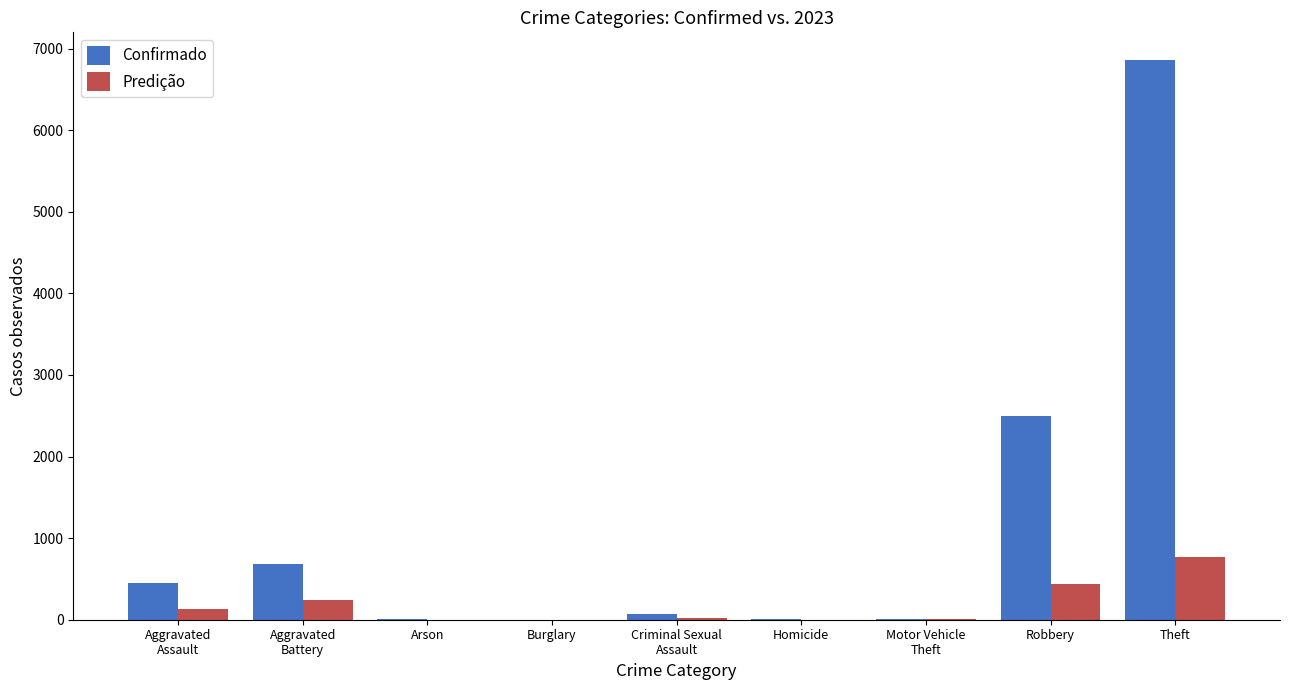

Is the value of Confirmado at Criminal Sexual
Assault greater than the value of Predição at Homicide?

Yes